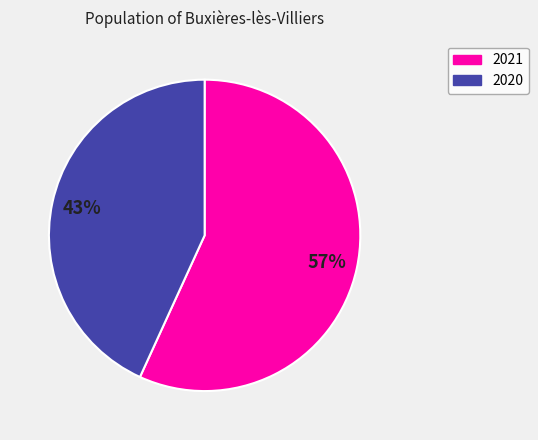

To the nearest percent, what is the difference between the largest and smallest slice percentages?

14%